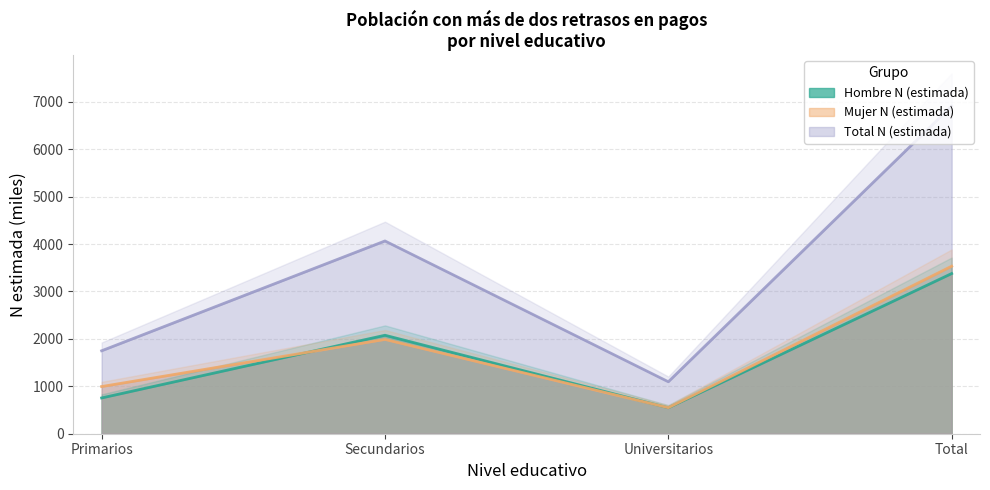

What is the label of the 3rd point from the left?

Universitarios